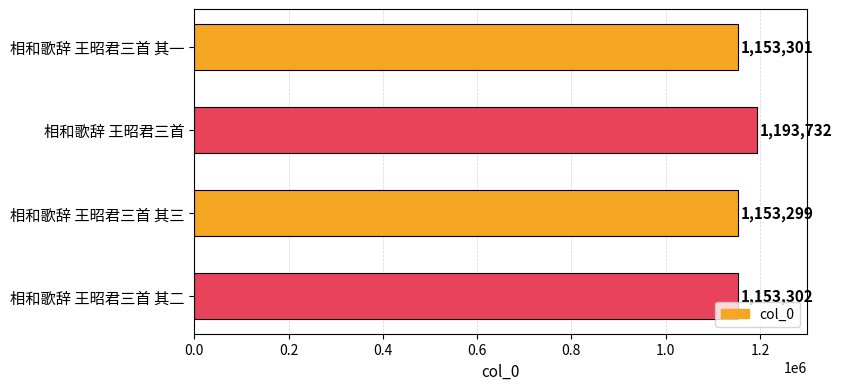

Which has a higher value, 相和歌辞 王昭君三首 其三 or 相和歌辞 王昭君三首 其二?

相和歌辞 王昭君三首 其二